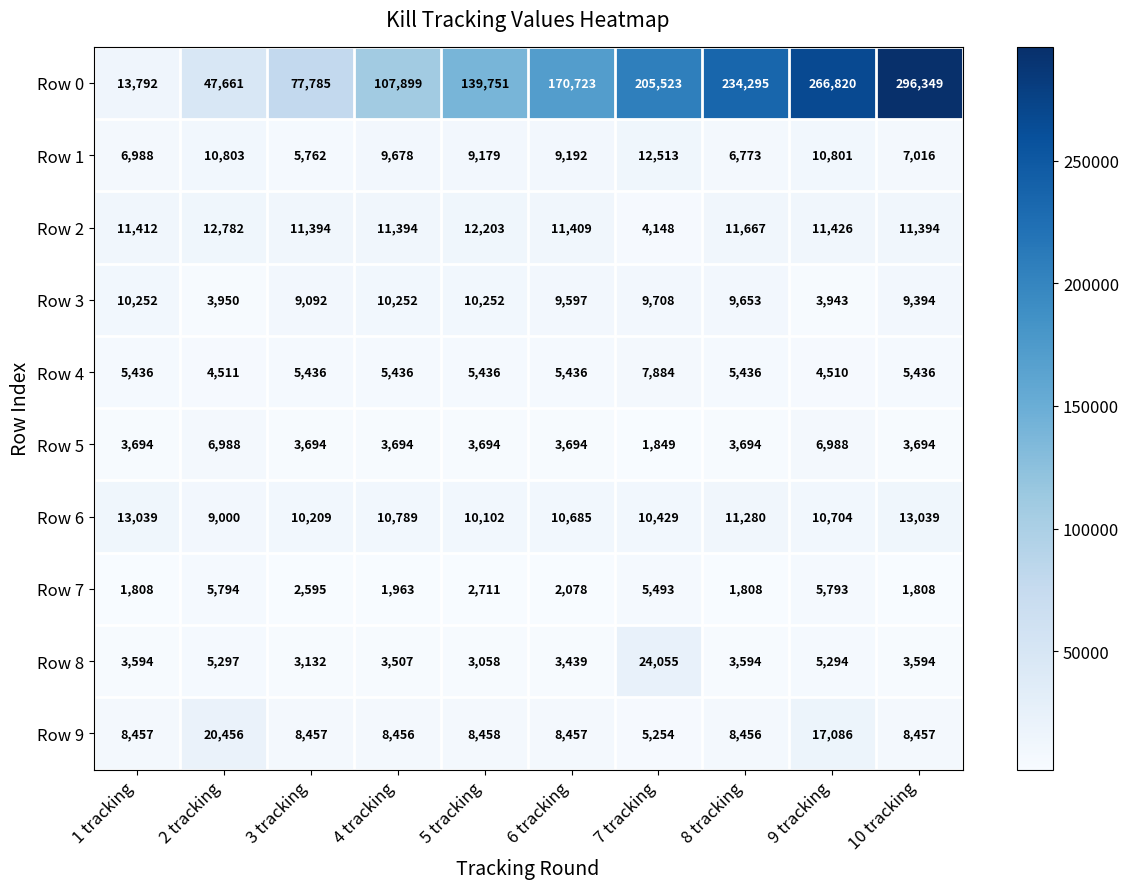

What is the total value across all series at 8 tracking?

296656